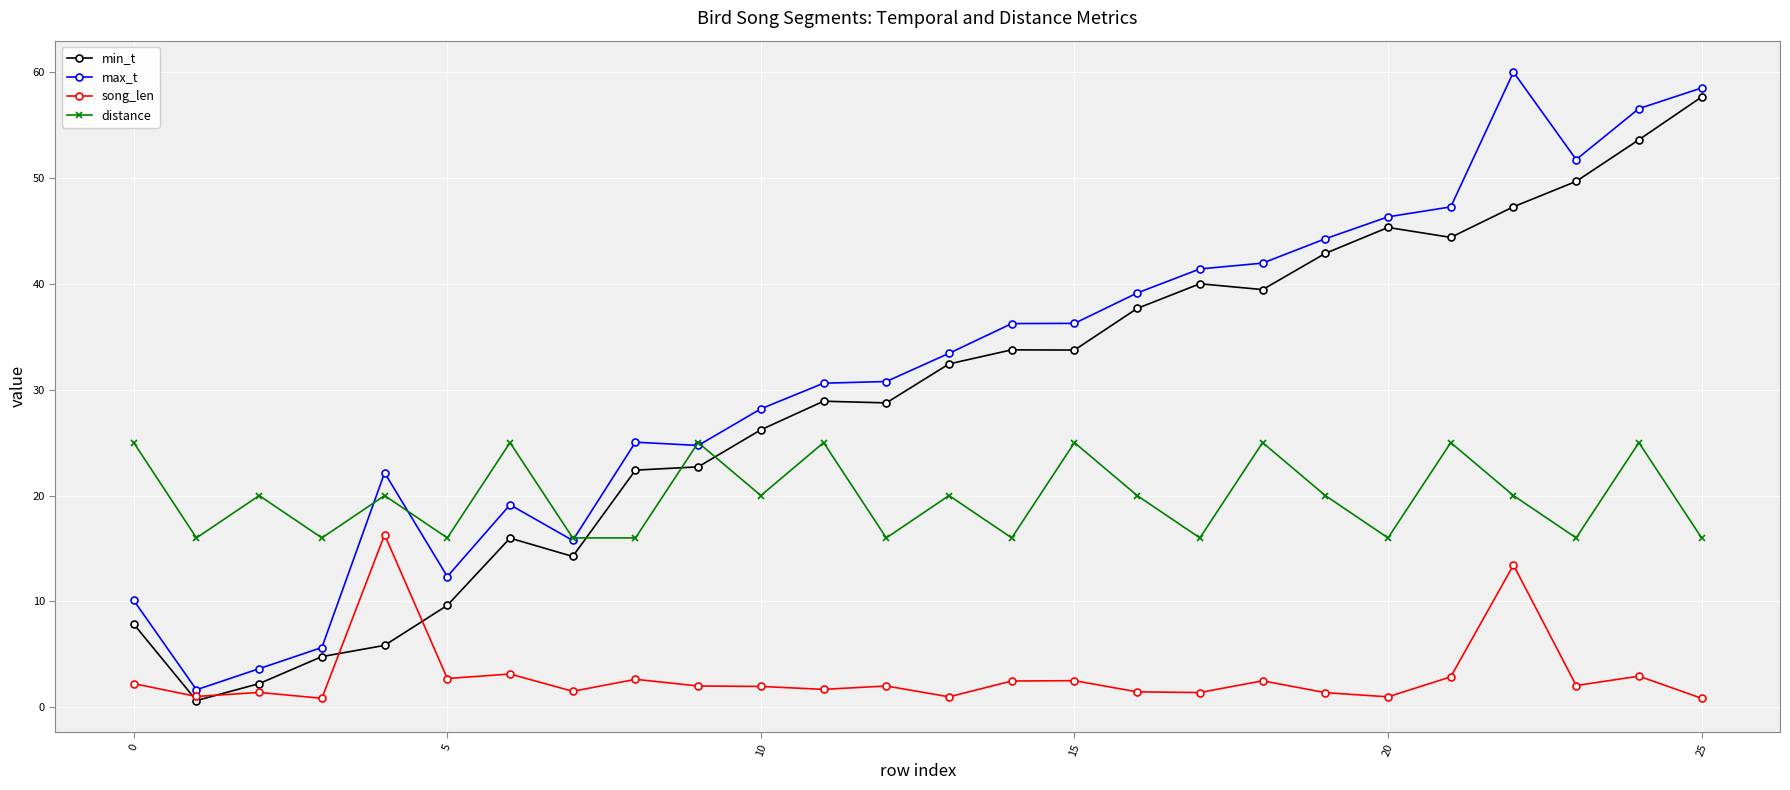

What is the maximum value for max_t?

60.0